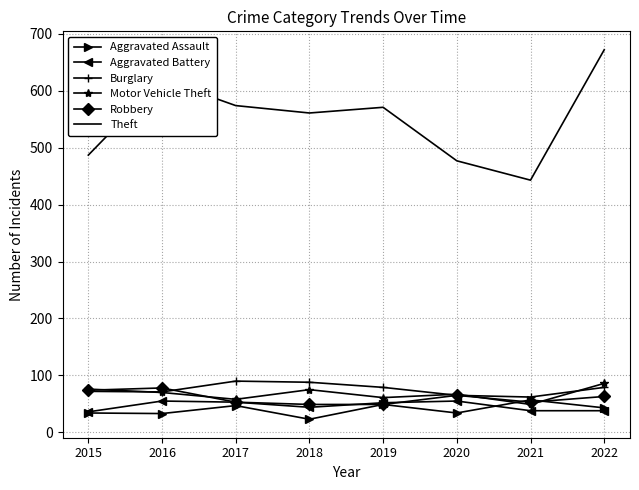

Which series changed the most between 2017 and 2022?

Theft